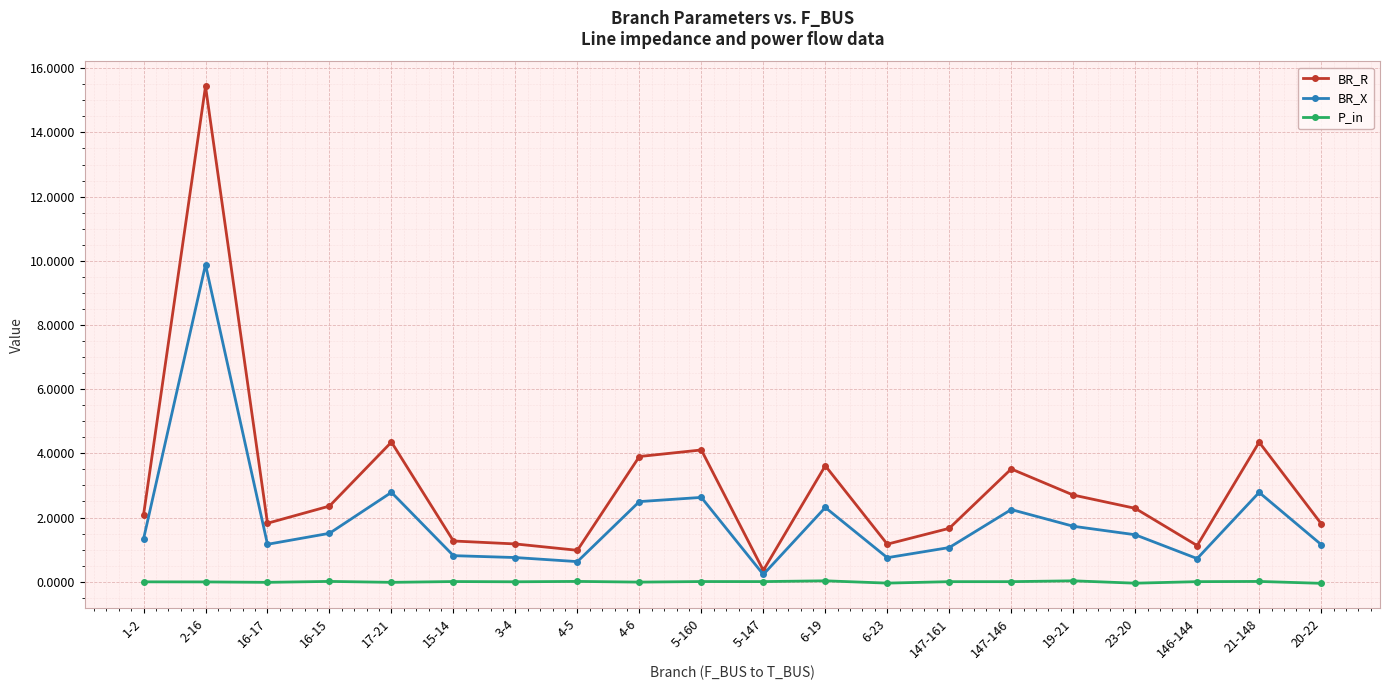

At which label does BR_X first exceed 1?

1-2